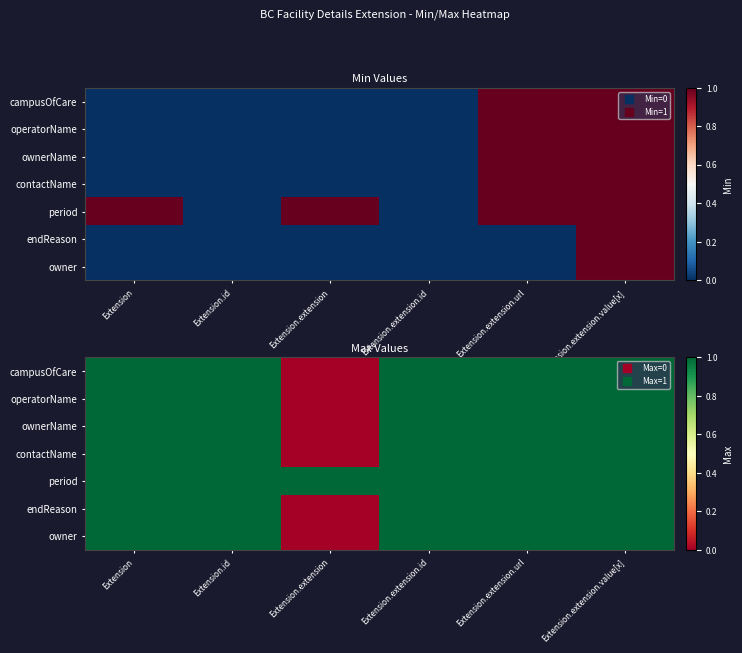

At Extension.extension, list the series in order from largest to smallest.

period, campusOfCare, operatorName, ownerName, contactName, endReason, owner